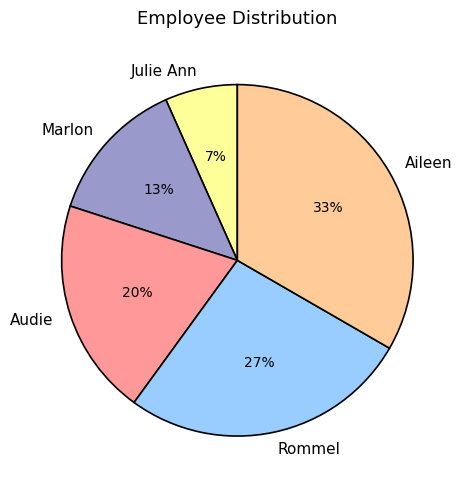

Rank the categories by value from lowest to highest.

Julie Ann, Marlon, Audie, Rommel, Aileen